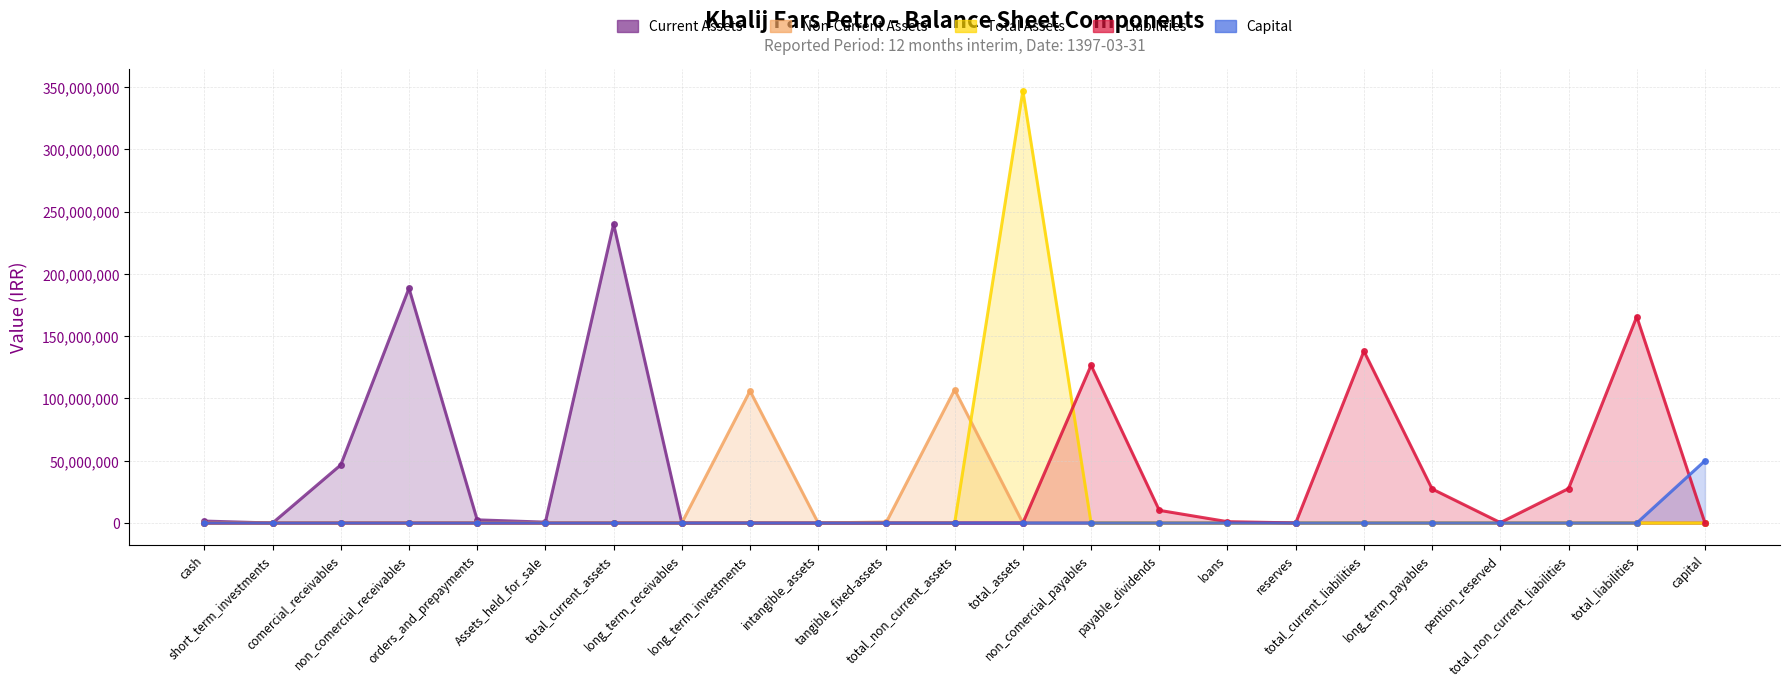

Which series has the largest total across all categories?

Liabilities